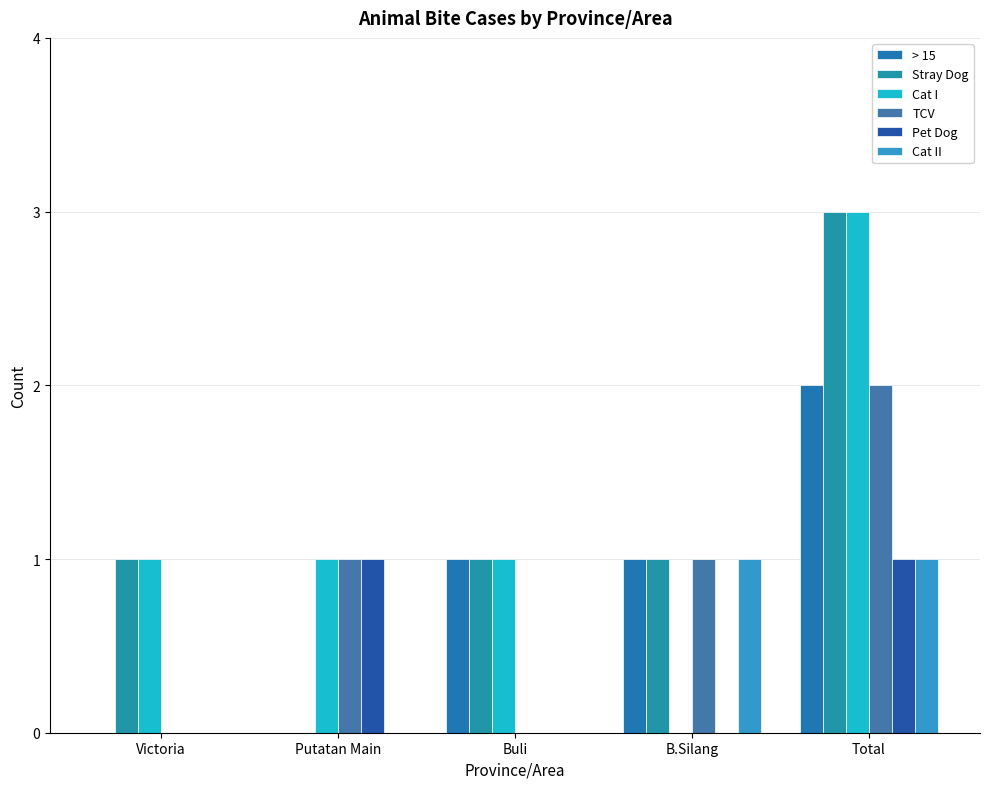

Which series has the largest total across all categories?

Stray Dog